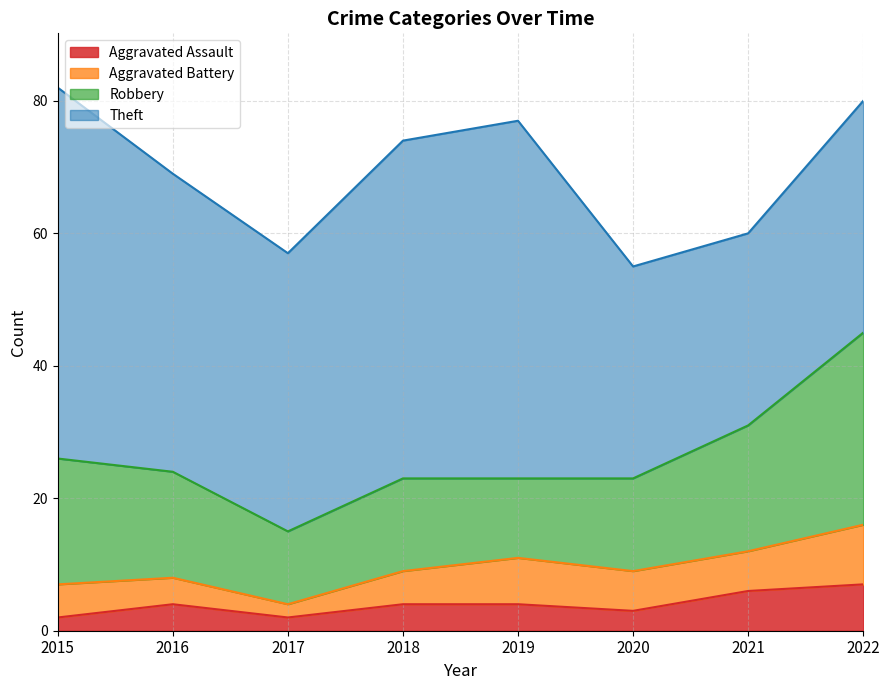

Does the chart display data point markers on the line(s)?

No